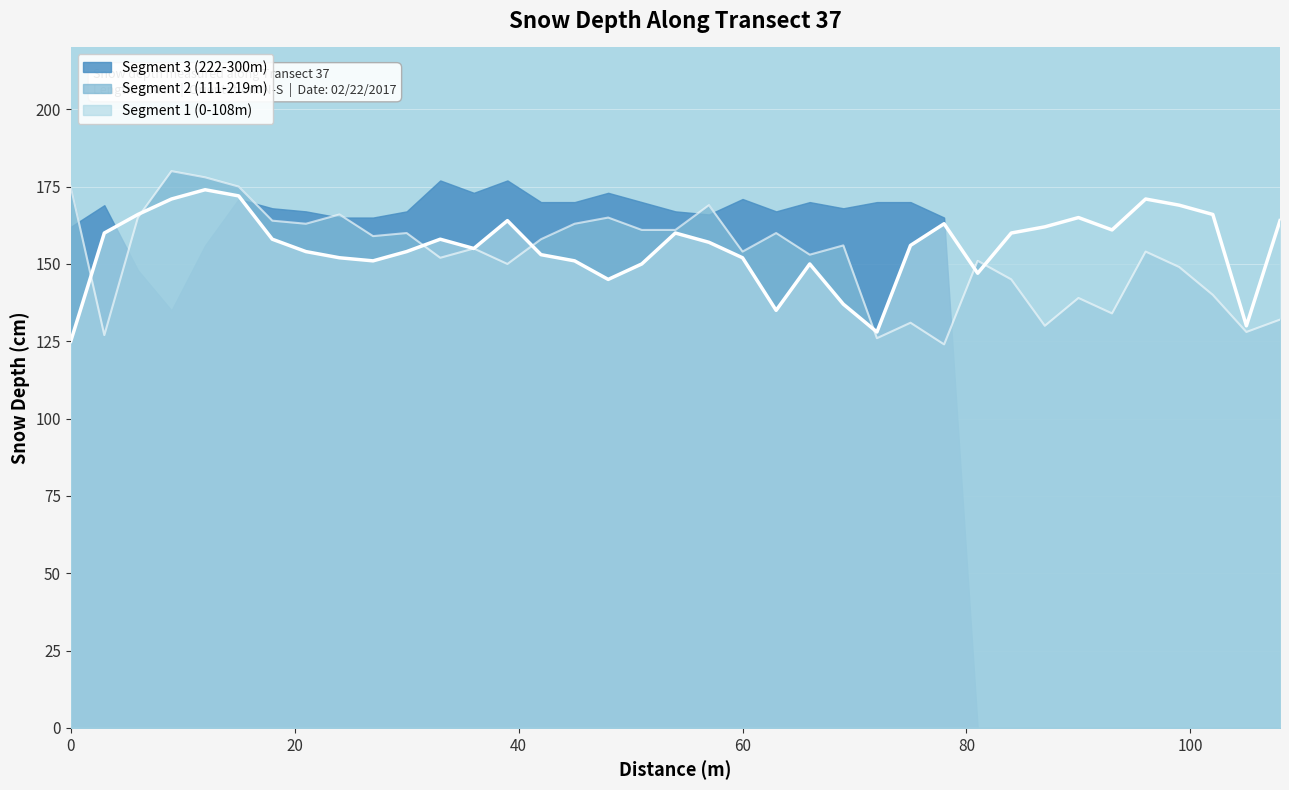

Rank the series at 84 from lowest to highest value.

Segment 2 (111-219m), Segment 1 (0-108m)